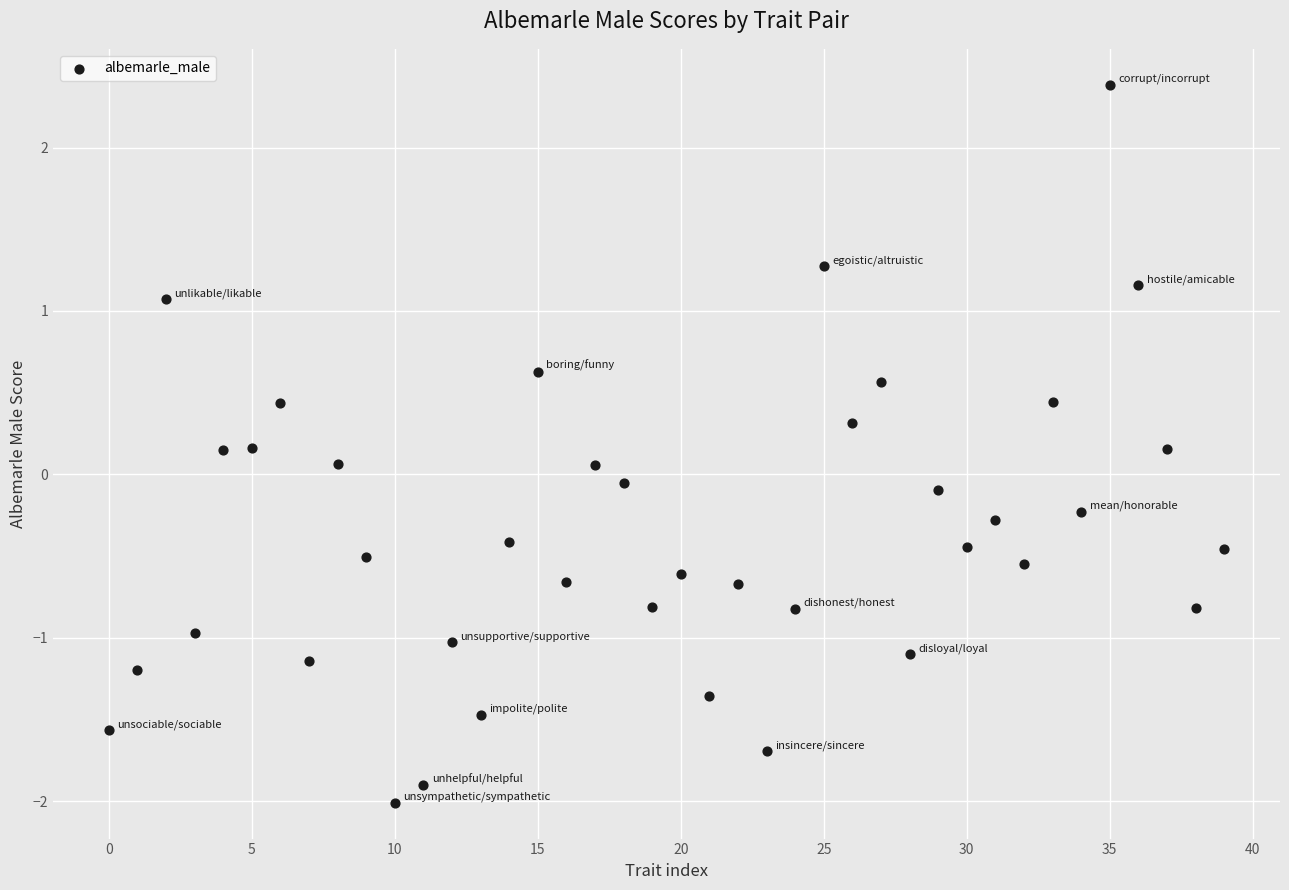

What is the range of Y values (max minus min)?

4.4